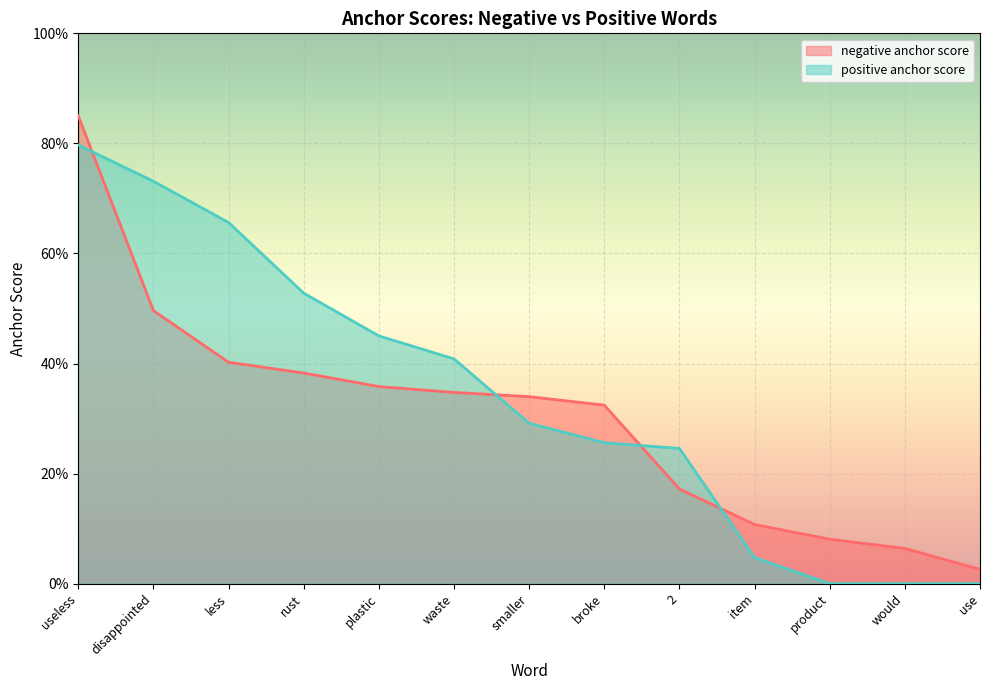

What position from the right is useless?

13